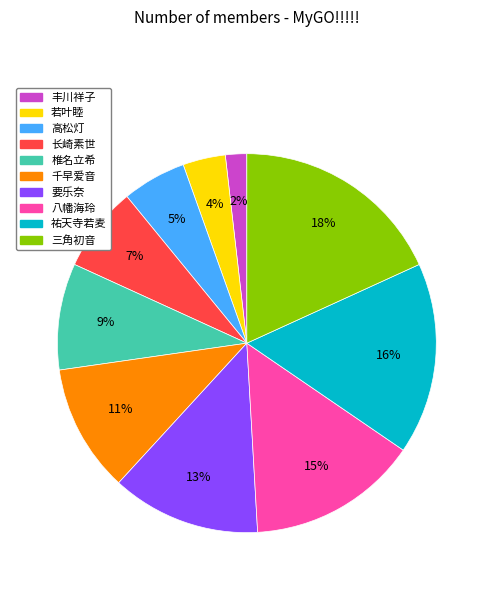

What percentage is the 若叶睦 slice, to the nearest percent?

4%